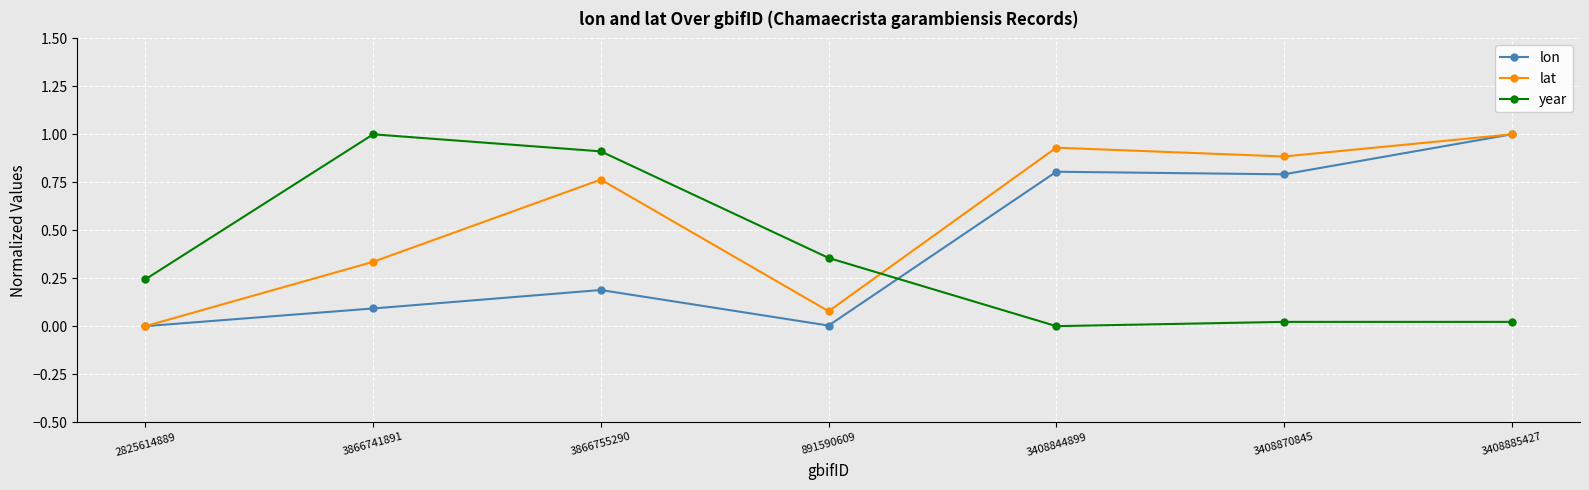

The year series shows 0.0 at 3408870845. True or false?

True